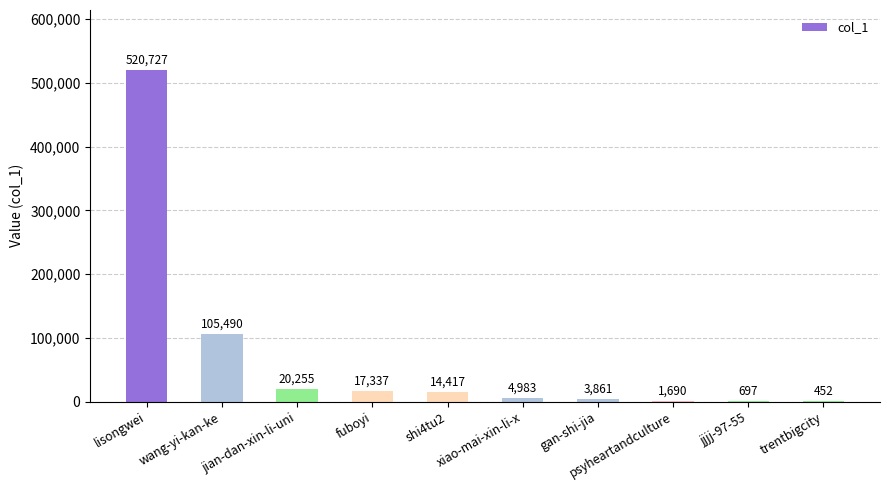

Is it true that the value at wang-yi-kan-ke is 105490?

True